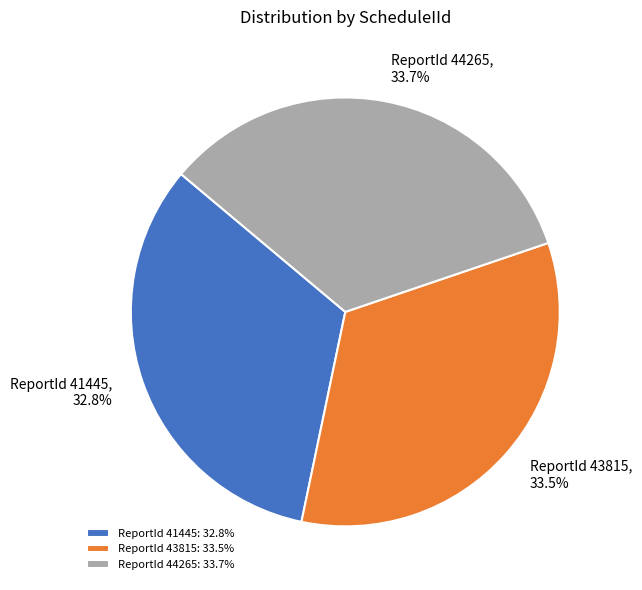

Approximately how many times larger is the value at ReportId 43815 compared to ReportId 41445?

1.0